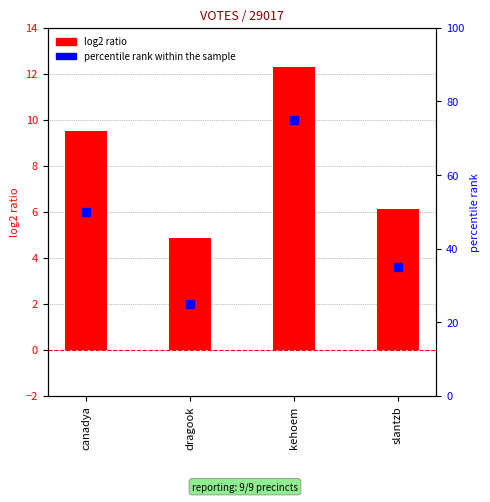

What are all the series names shown in the legend?

log2 ratio, percentile rank within the sample